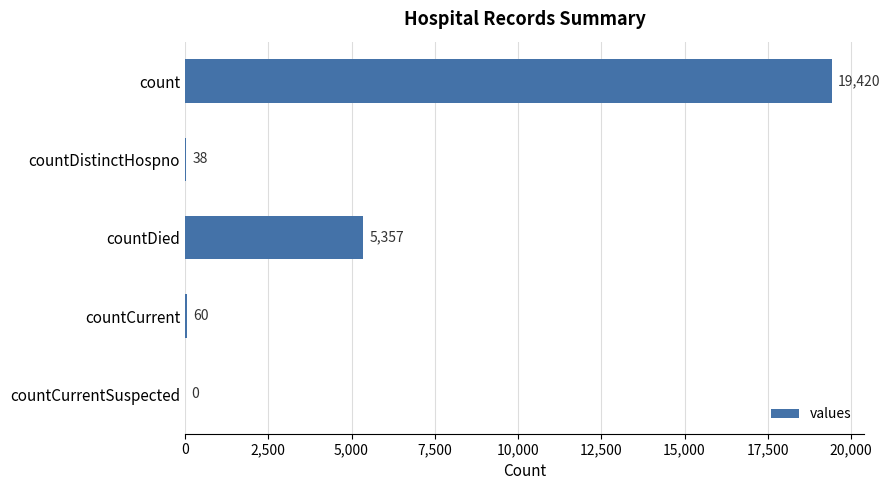

True or false: the data shows 38 at countDistinctHospno.

True